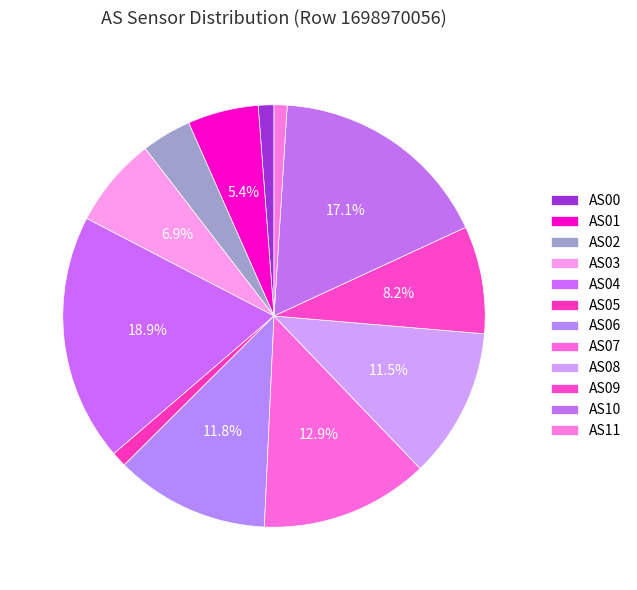

The AS00 slice represents 11% of the pie. True or false?

False